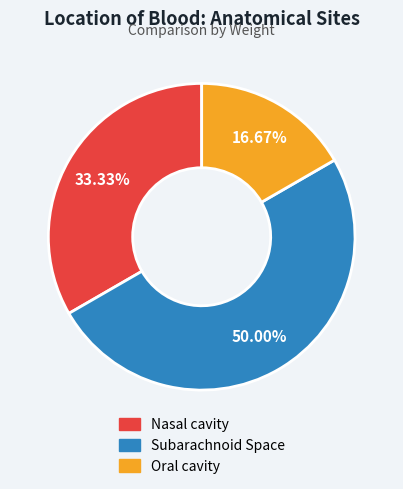

To the nearest percent, what percentage of the pie is Oral cavity?

17%